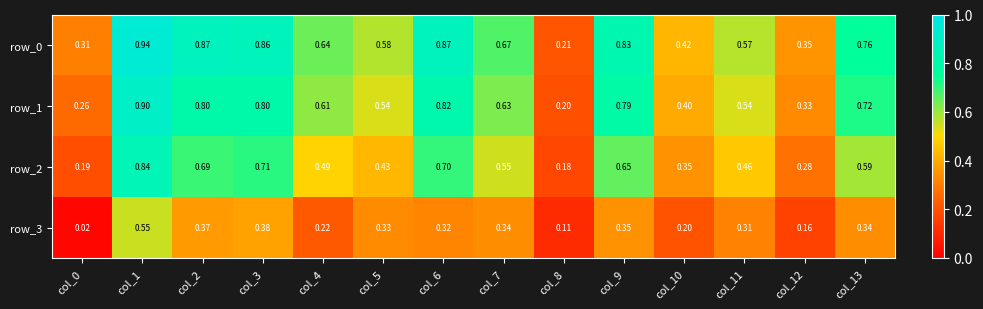

What is the maximum value shown in the chart?

0.9